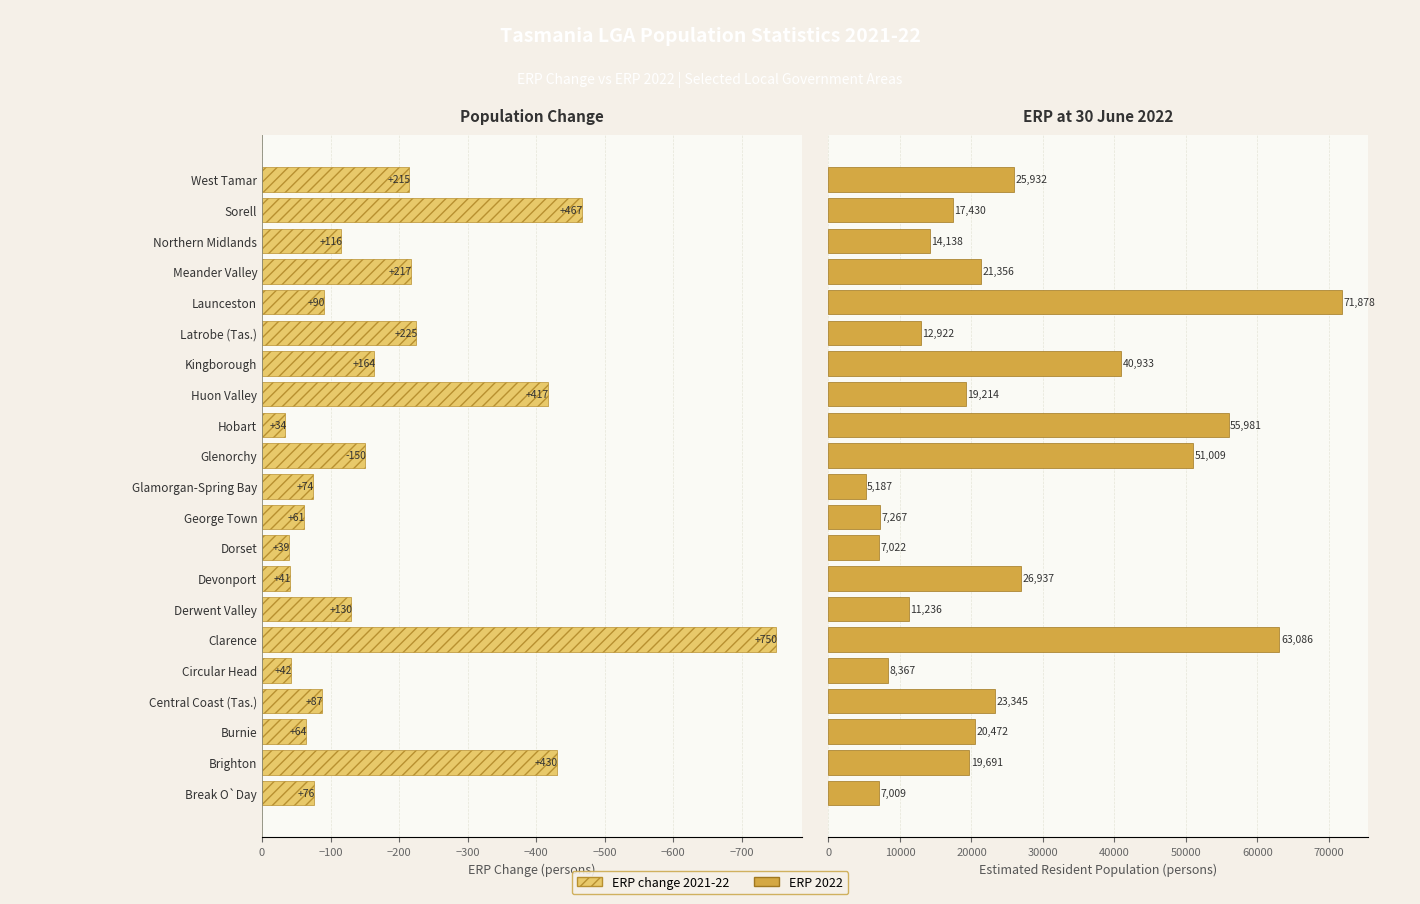

At how many categories does at least one series exceed 30158?

5